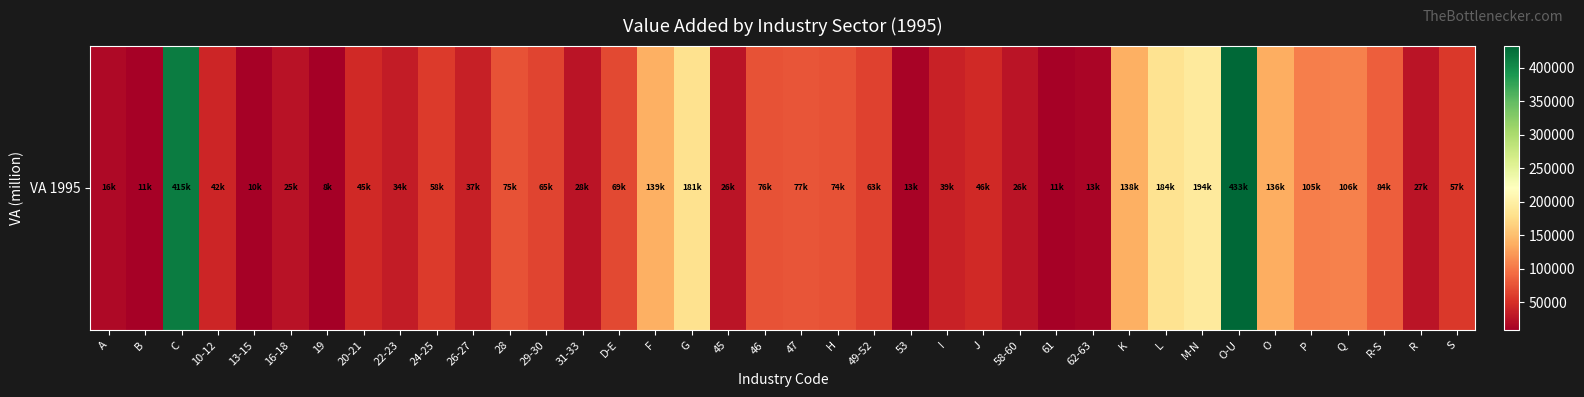

Read the value at 62-63.

12843.0